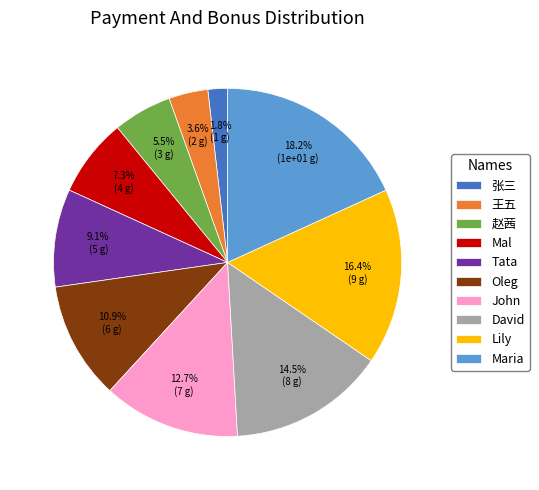

Which has a higher value, Mal or Maria?

Maria